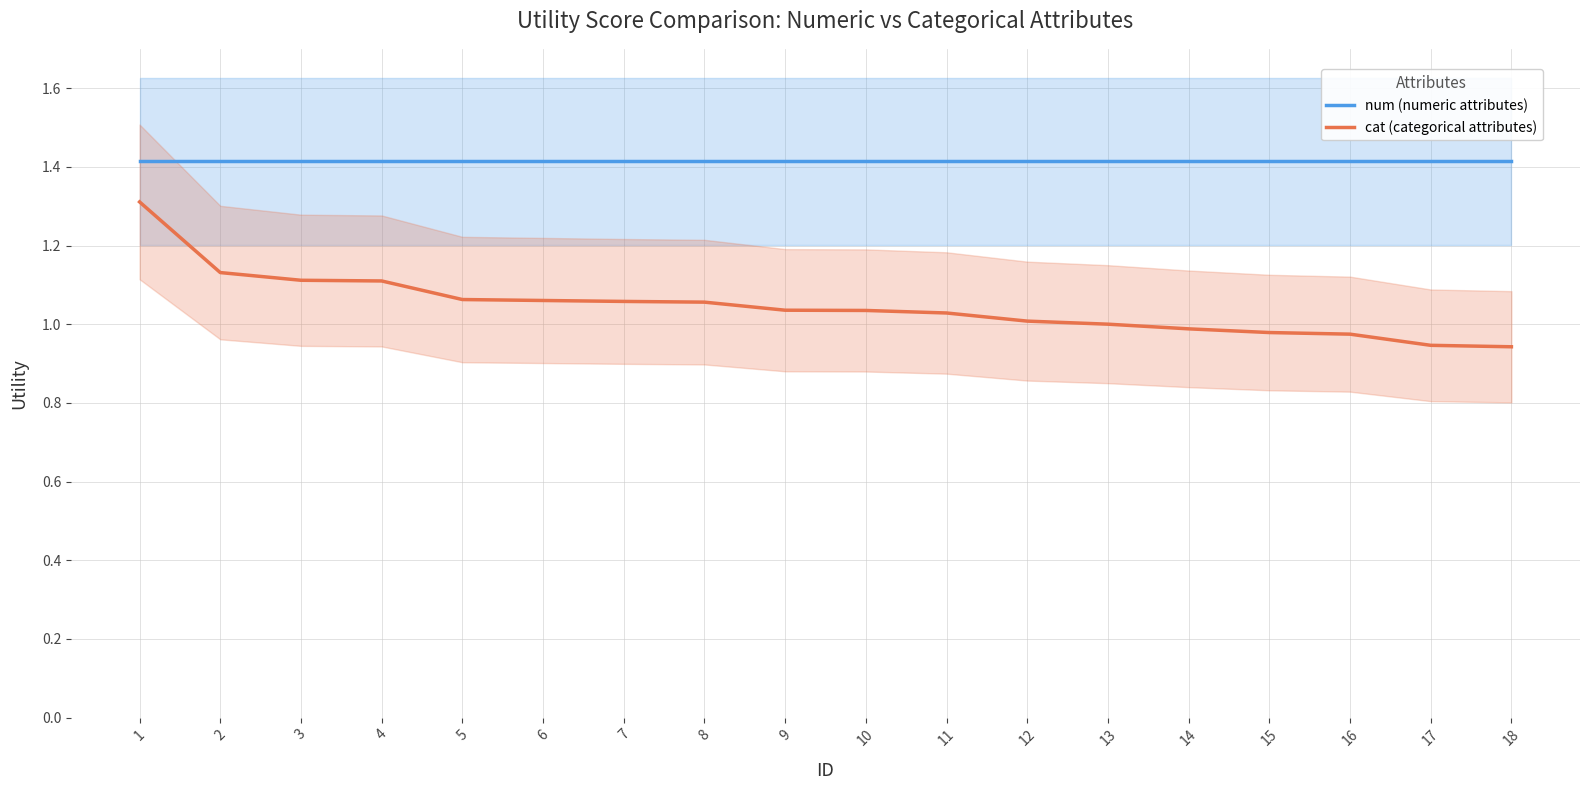

Reading right to left, transcribe all the data shown in this chart.

num (numeric attributes): 1.4	1.4	1.4	1.4	1.4	1.4	1.4	1.4	1.4	1.4	1.4	1.4	1.4	1.4	1.4	1.4	1.4	1.4
cat (categorical attributes): 0.9	0.9	1.0	1.0	1.0	1.0	1.0	1.0	1.0	1.0	1.1	1.1	1.1	1.1	1.1	1.1	1.1	1.3